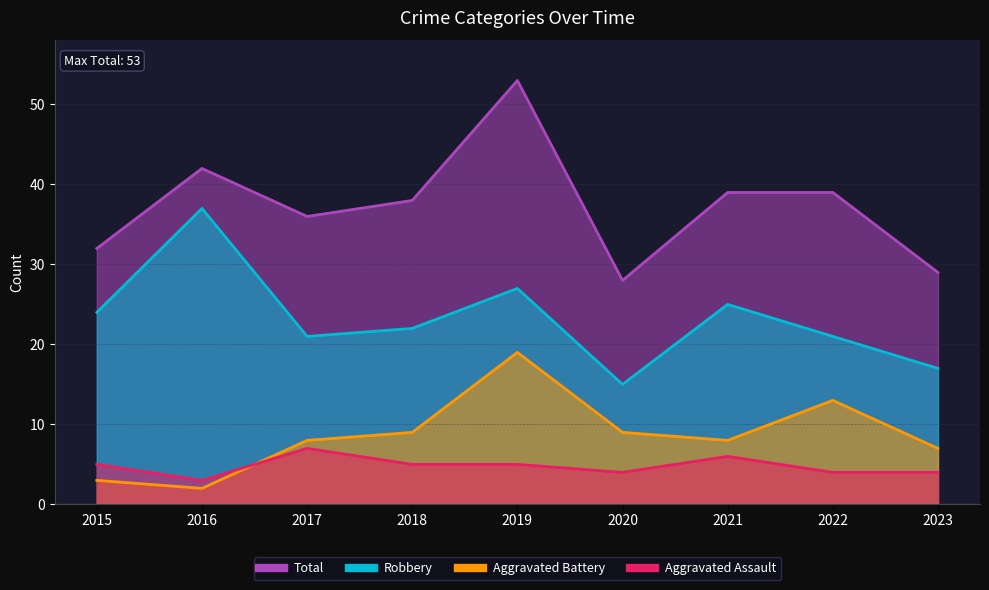

Between which two adjacent categories do Aggravated Battery and Aggravated Assault first intersect?

2016 and 2017